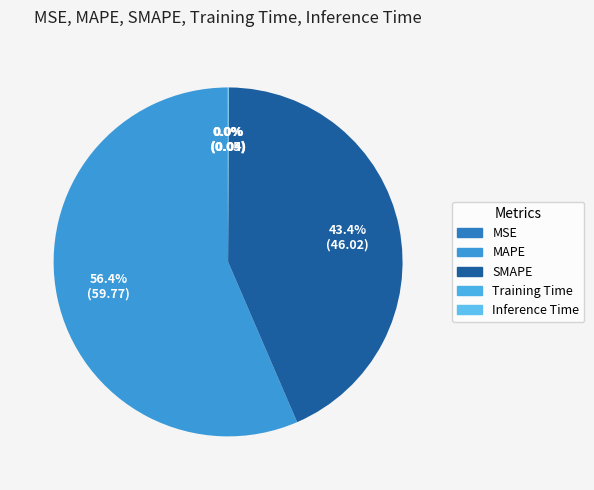

Combined, what portion of the pie is SMAPE and Training Time?

43.5%